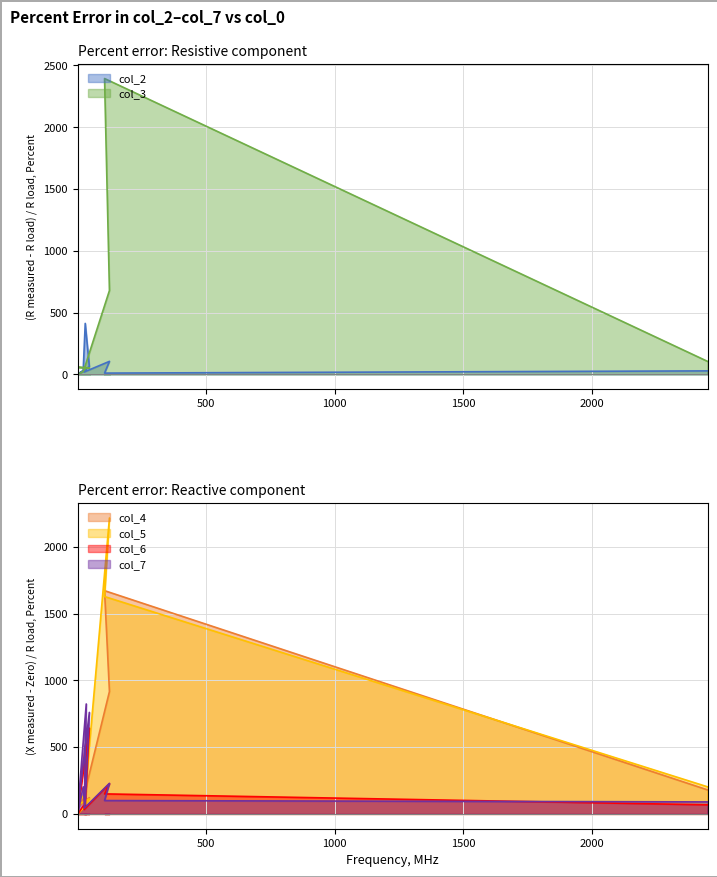

After their last crossing, which series has the higher values: col_7 or col_4?

col_4